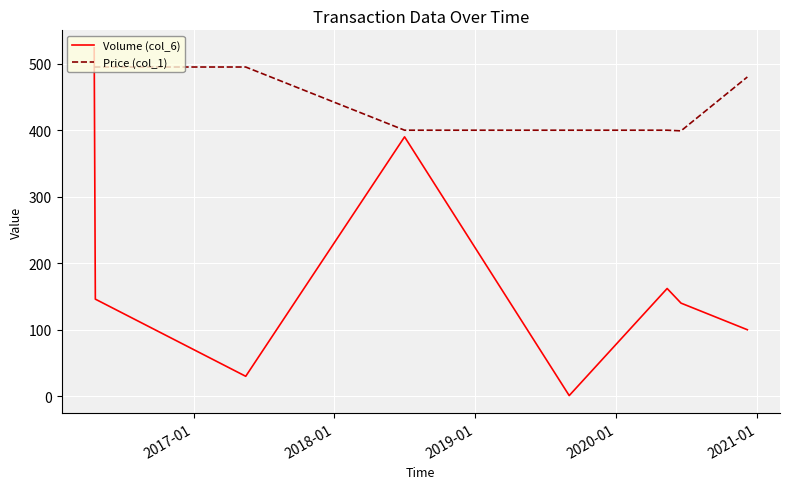

What is the difference between the maximum and second lowest values in the Volume (col_6) series?

494